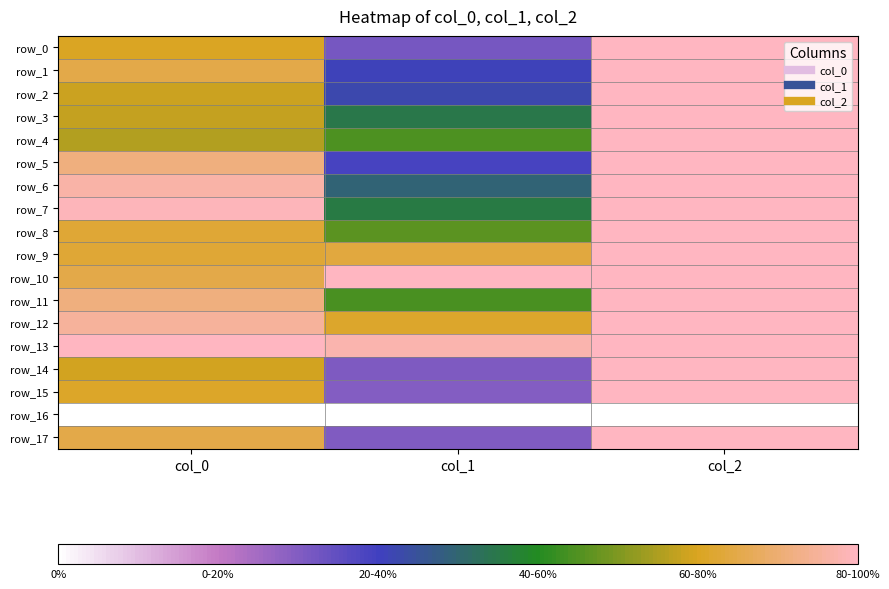

How many row_15 values are between 0 and 1?

3